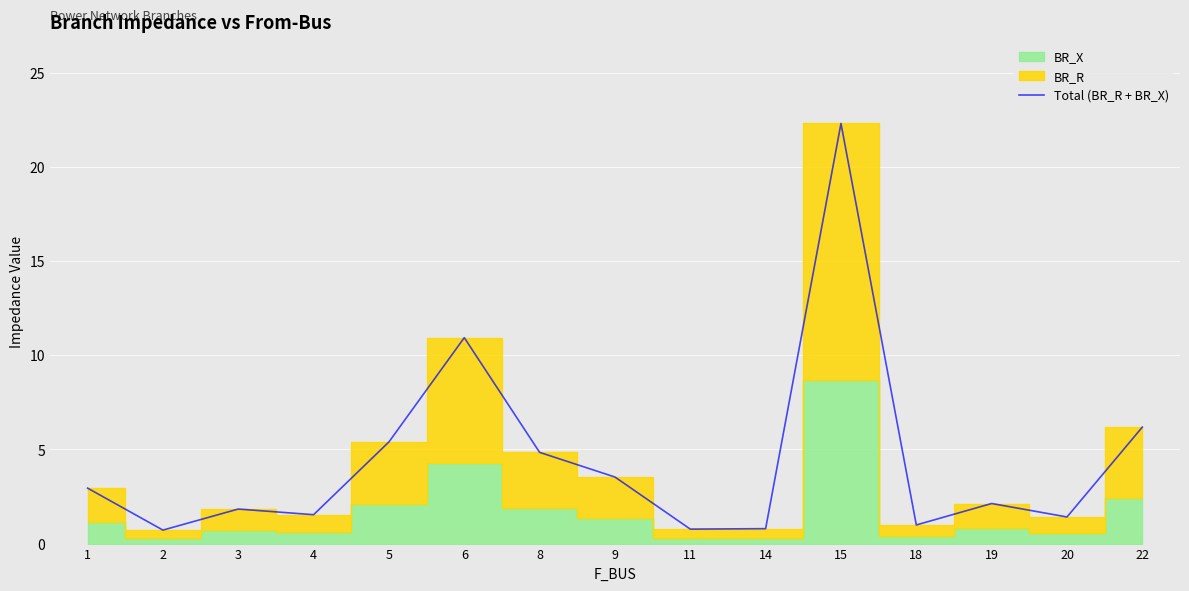

Reading right to left, list all the values displayed in this chart.

22=6.2	20=1.4	19=2.1	18=1.0	15=22.3	14=0.8	11=0.8	9=3.5	8=4.8	6=10.9	5=5.4	4=1.5	3=1.8	2=0.7	1=2.9